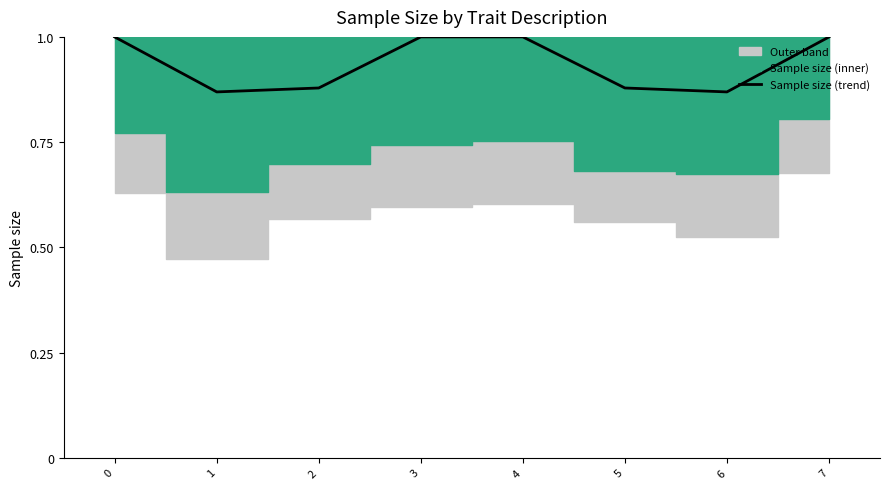

Is it true that the value at 7 is 1.0?

True